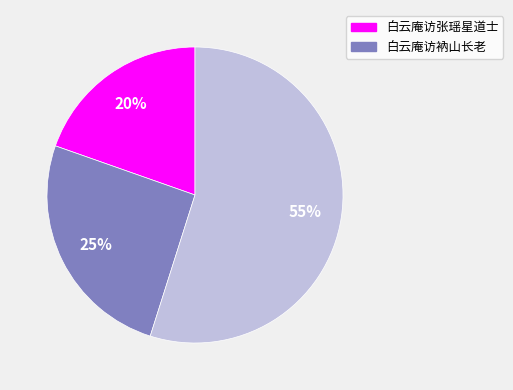

Is there any slice that represents more than half of the pie?

Yes